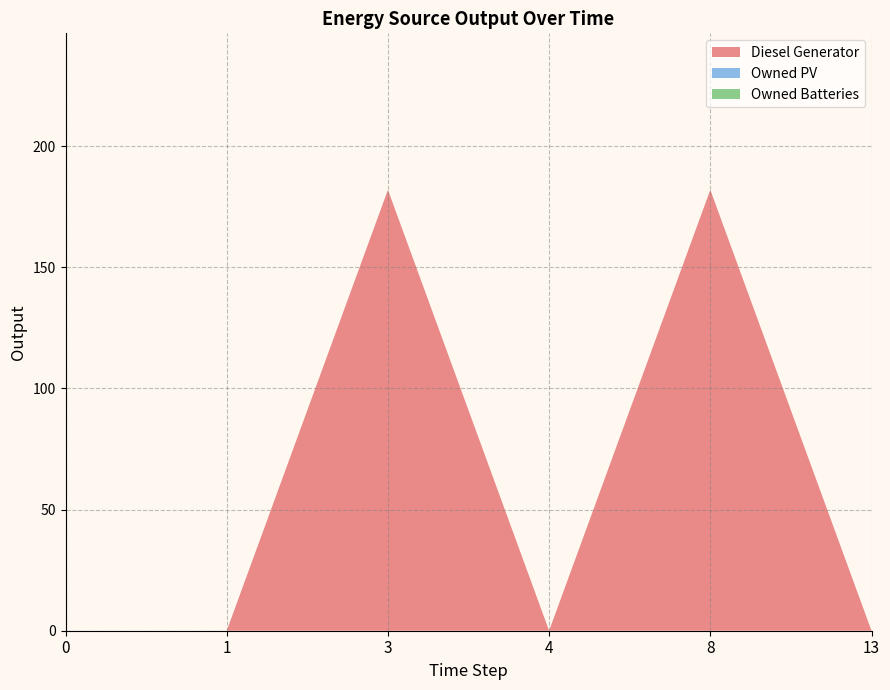

Reading left to right, what are all the values shown in this chart?

Diesel Generator: 0	0	182	0	182	0
Owned PV: 0	0	0	0	0	0
Owned Batteries: 0	0	0	0	0	0